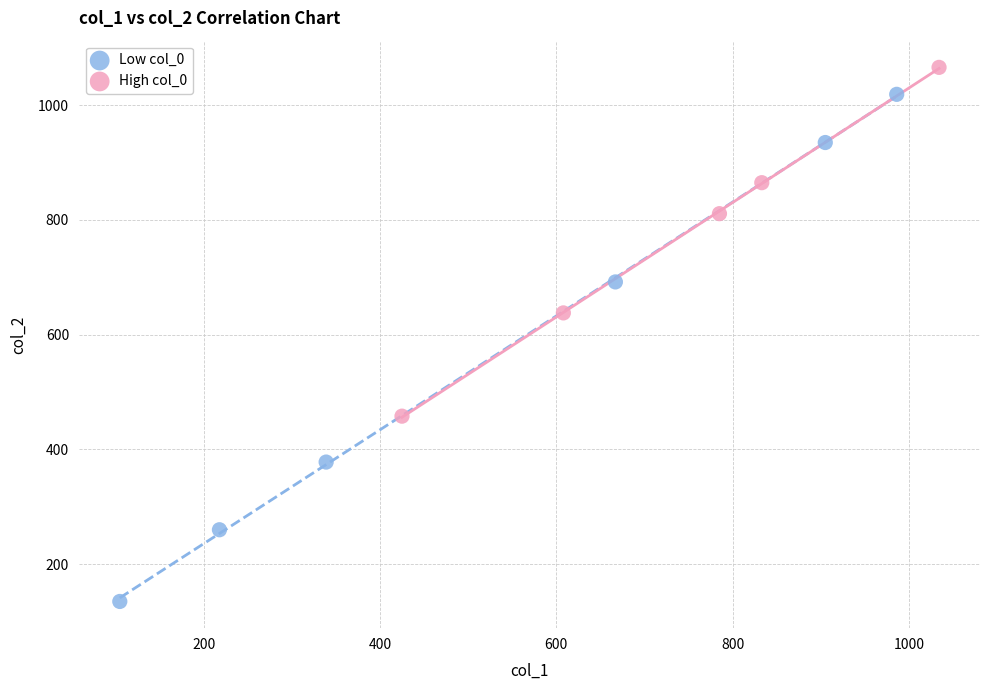

What are all the series names shown in the legend?

Low col_0, High col_0